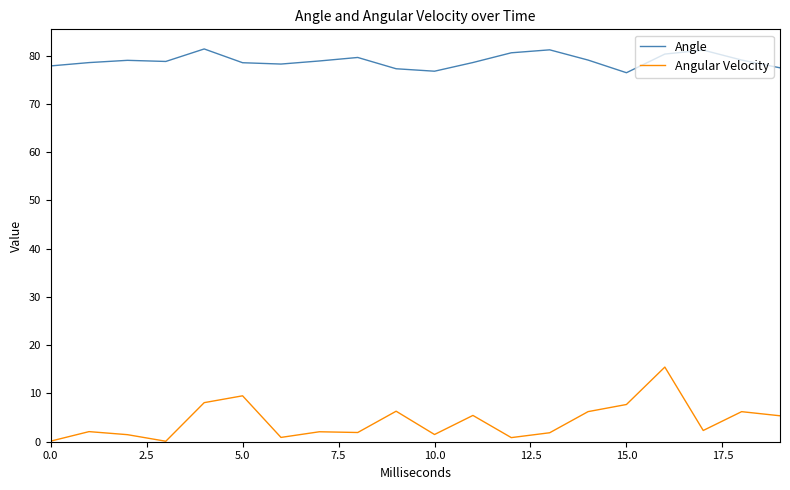

What is the lowest value of the Angle series?

76.4